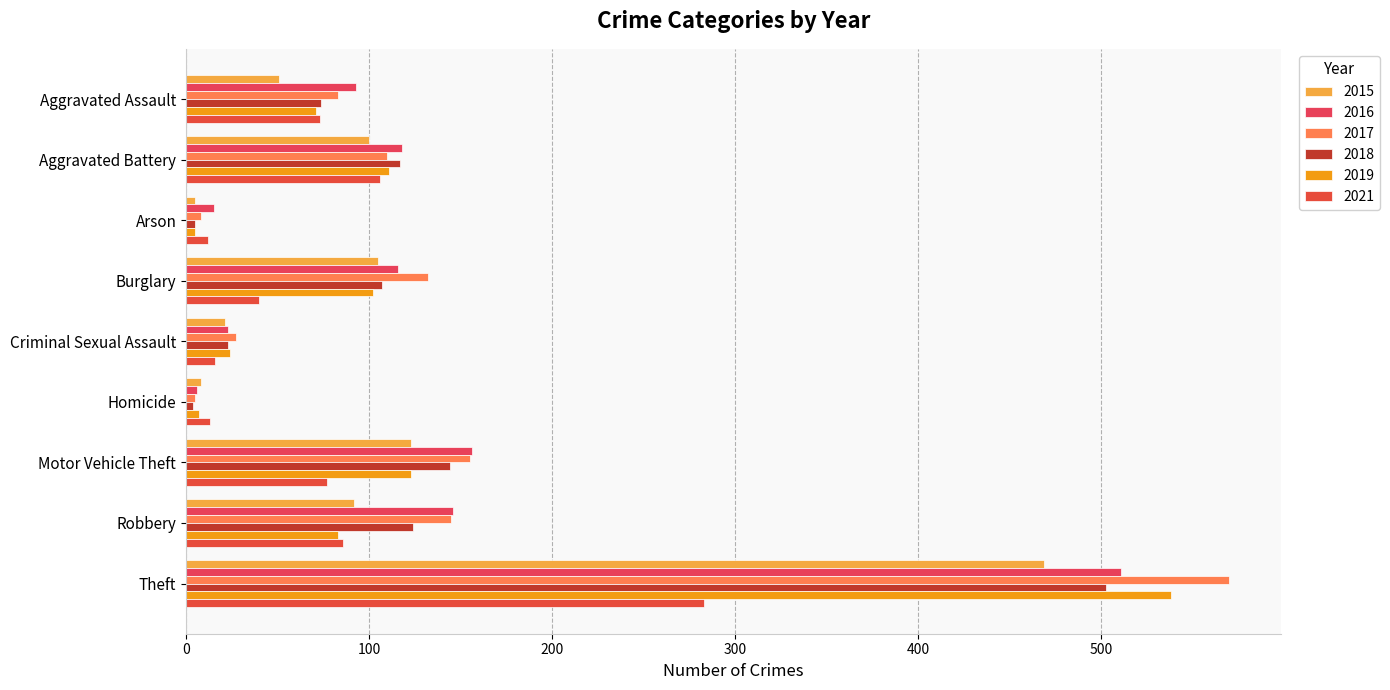

What is the difference between the maximum and minimum values in the 2019 series?

533